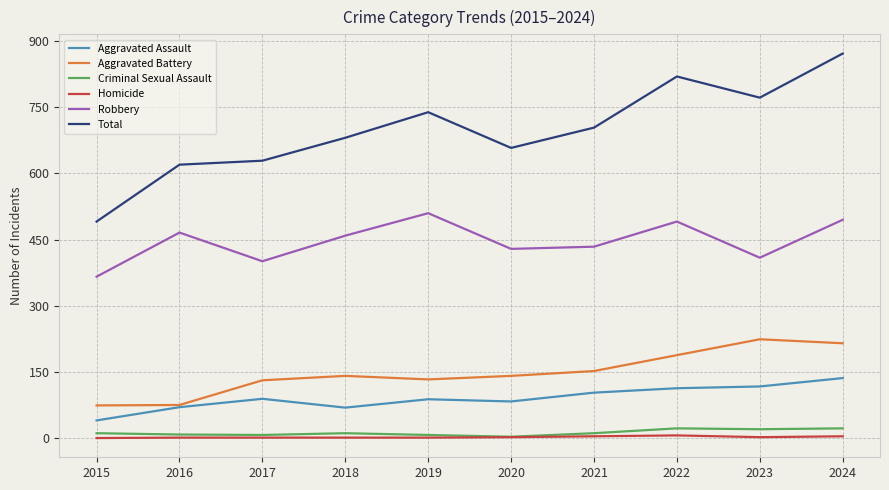

Which series changed the most between 2017 and 2021?

Total